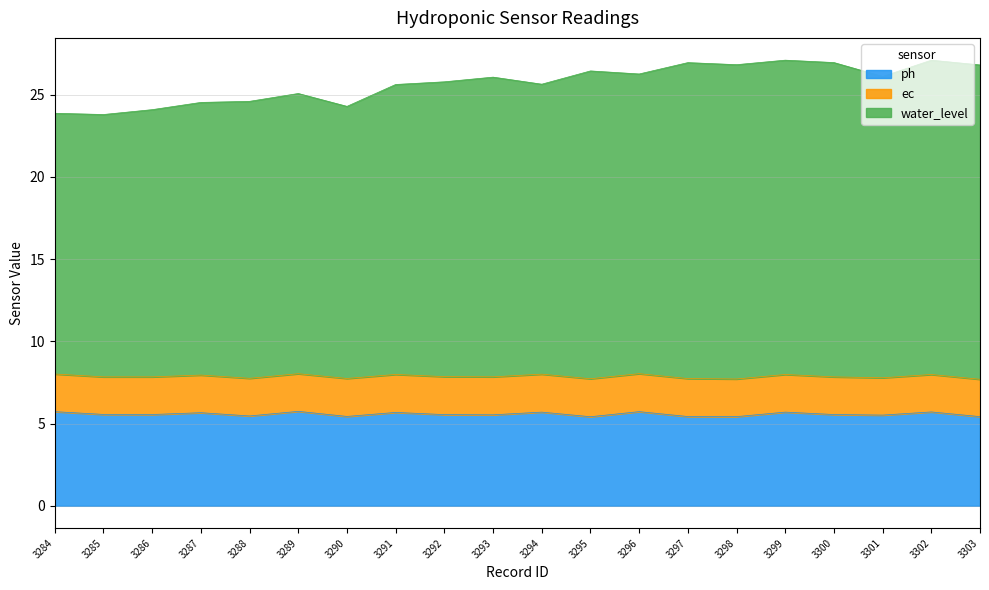

In water_level, how many points are higher than both neighbors (excluding endpoints)?

6